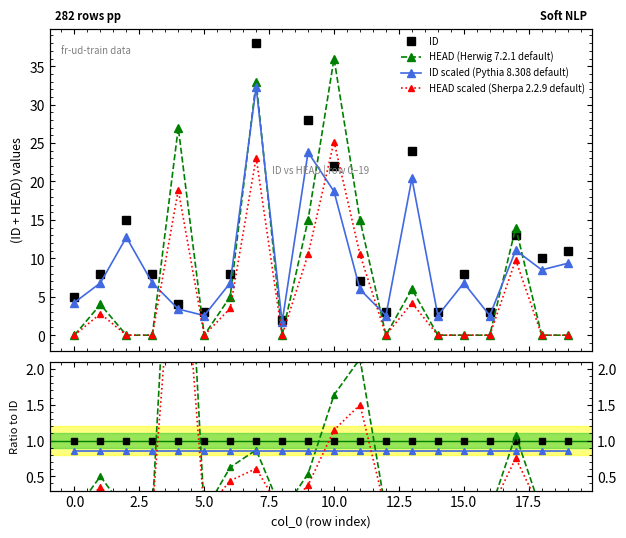

The HEAD series shows -19 at 19. True or false?

False